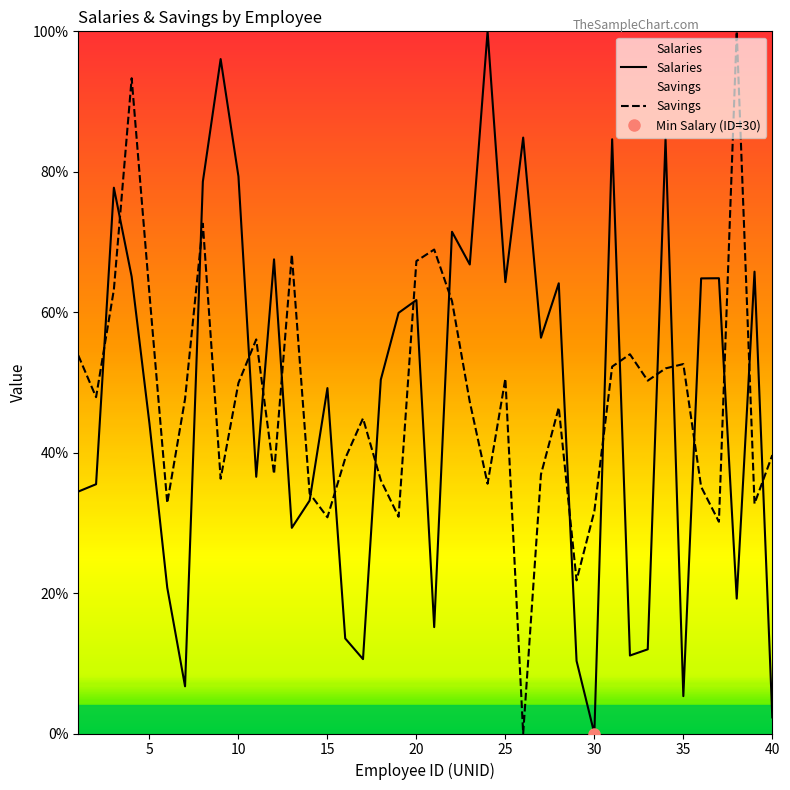

What is the maximum value for Salaries?

100.0